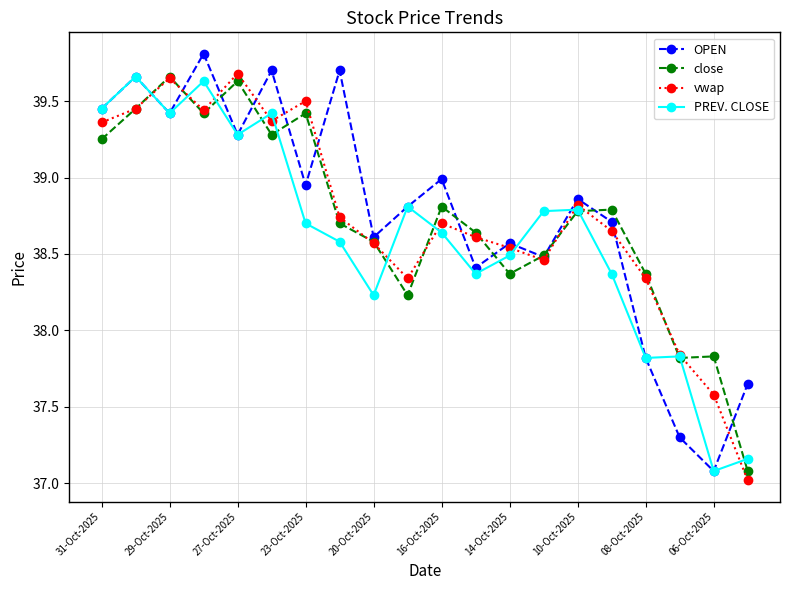

What is the maximum value shown in the chart?

39.8